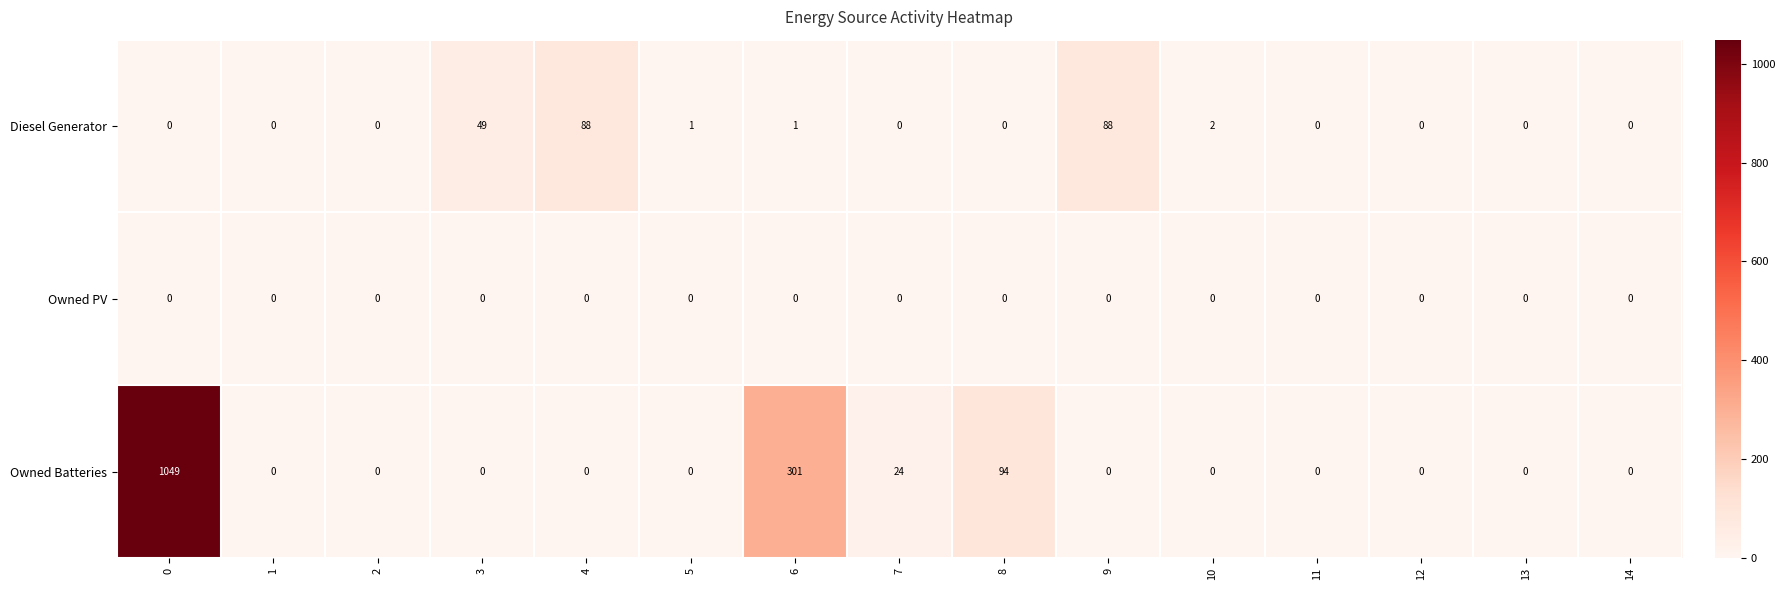

Which series has the widest spread of values?

Owned Batteries